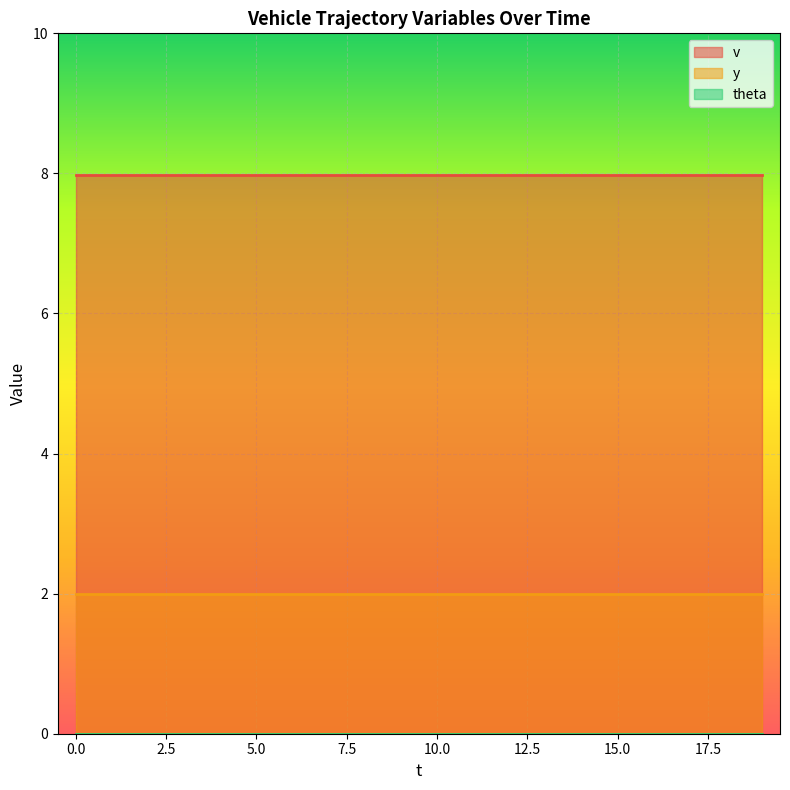

What is the greatest value displayed?

8.0